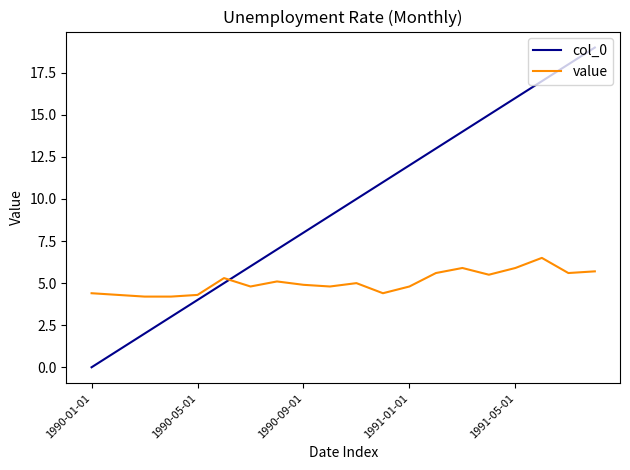

How many intersections are there between value and col_0?

1